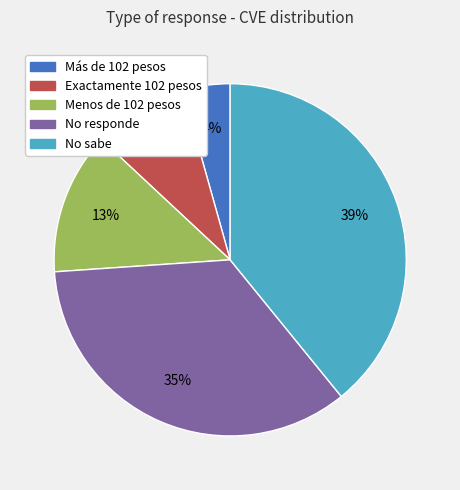

How many slices are in this pie chart?

5